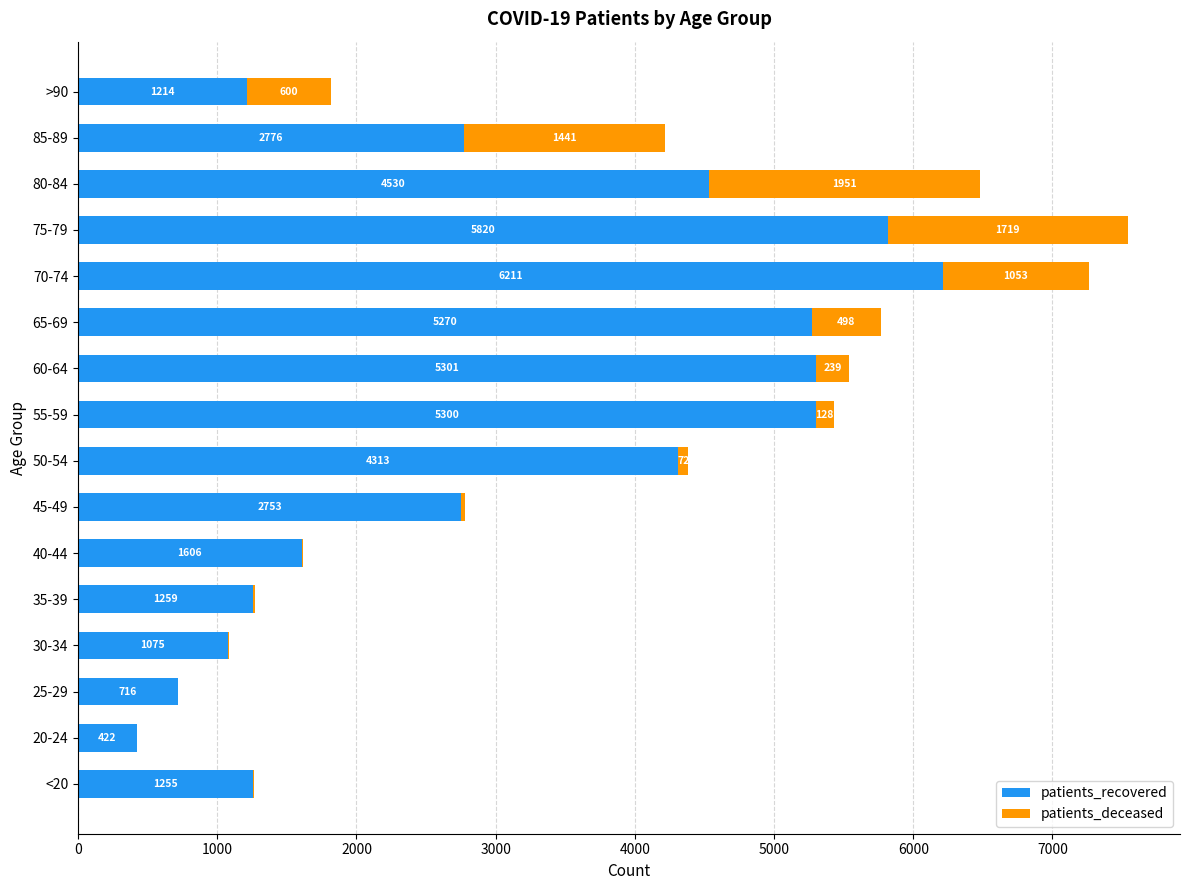

At which category is the sum across all series the highest?

75-79